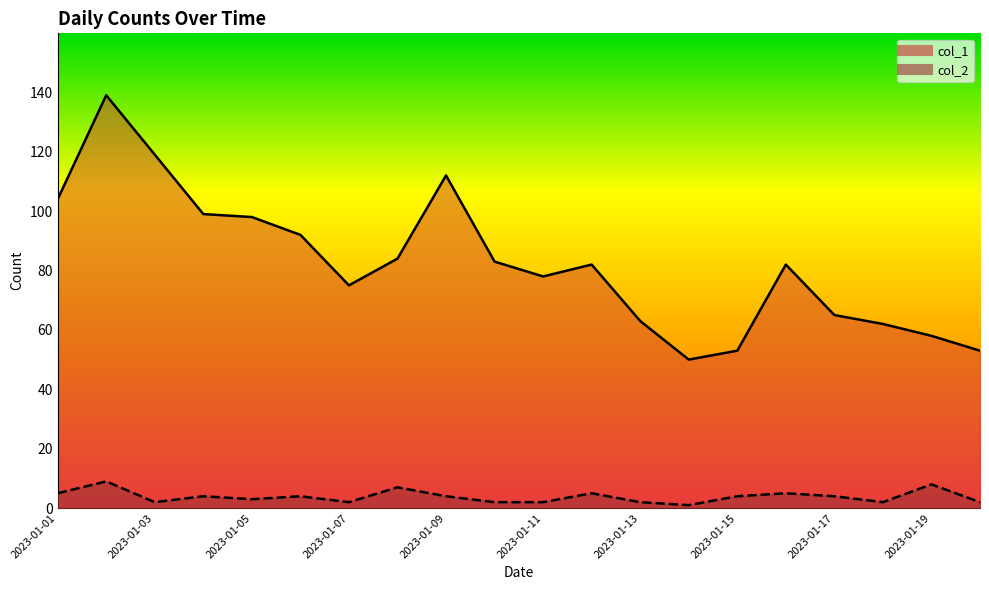

True or false: col_2 and col_1 intersect in this chart.

False